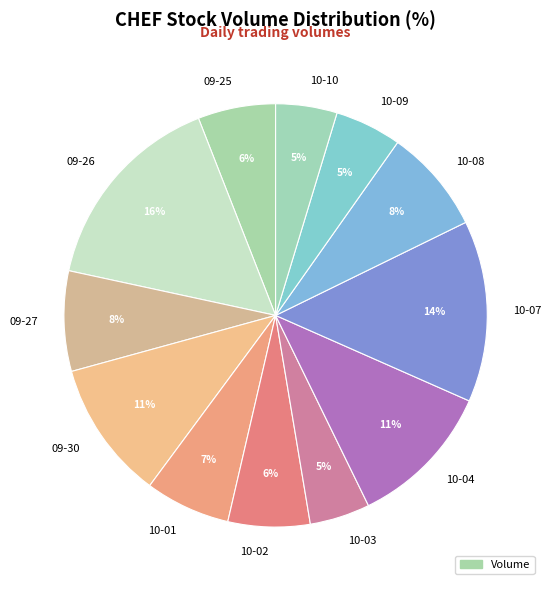

To the nearest percent, what is the difference between the largest and smallest slice percentages?

11%